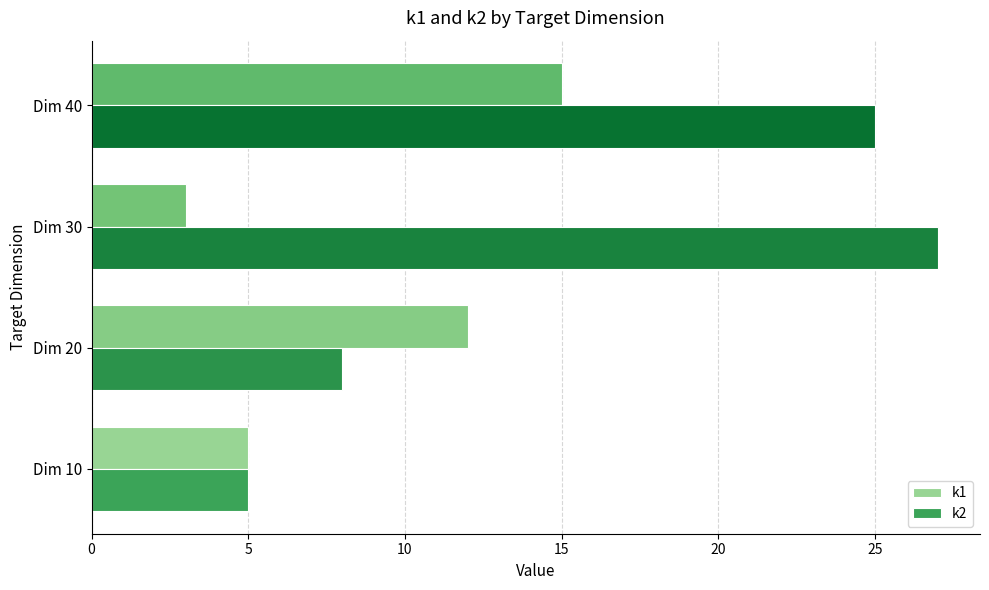

What are all the series names shown in the legend?

k1, k2